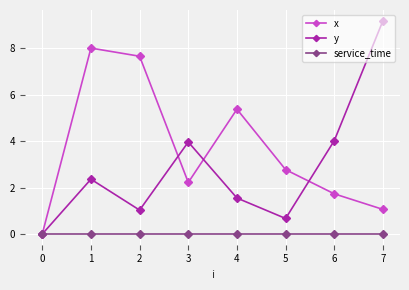

Which category has the highest value across all series?

7